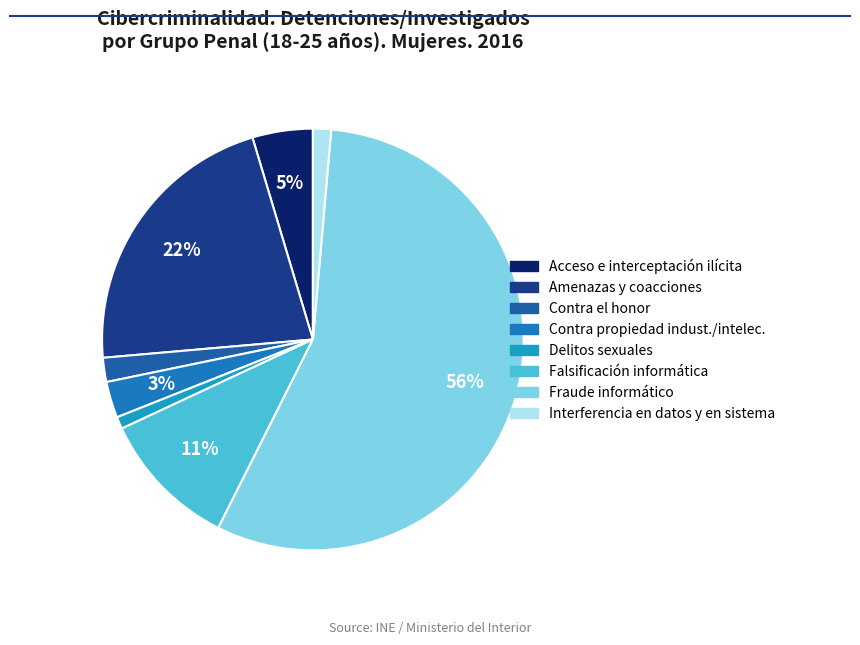

How many segments does this pie chart have?

8